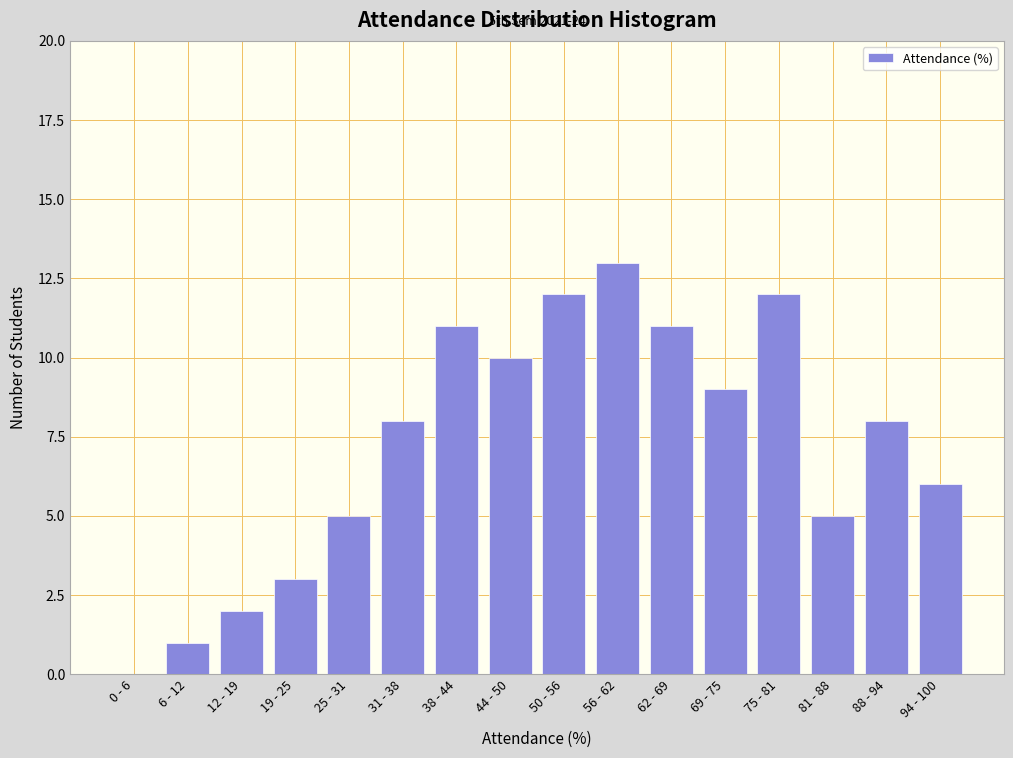

Reading left to right, what are all the values shown in this chart?

0 - 6=0	6 - 12=1	12 - 19=2	19 - 25=3	25 - 31=5	31 - 38=8	38 - 44=11	44 - 50=10	50 - 56=12	56 - 62=13	62 - 69=11	69 - 75=9	75 - 81=12	81 - 88=5	88 - 94=8	94 - 100=6